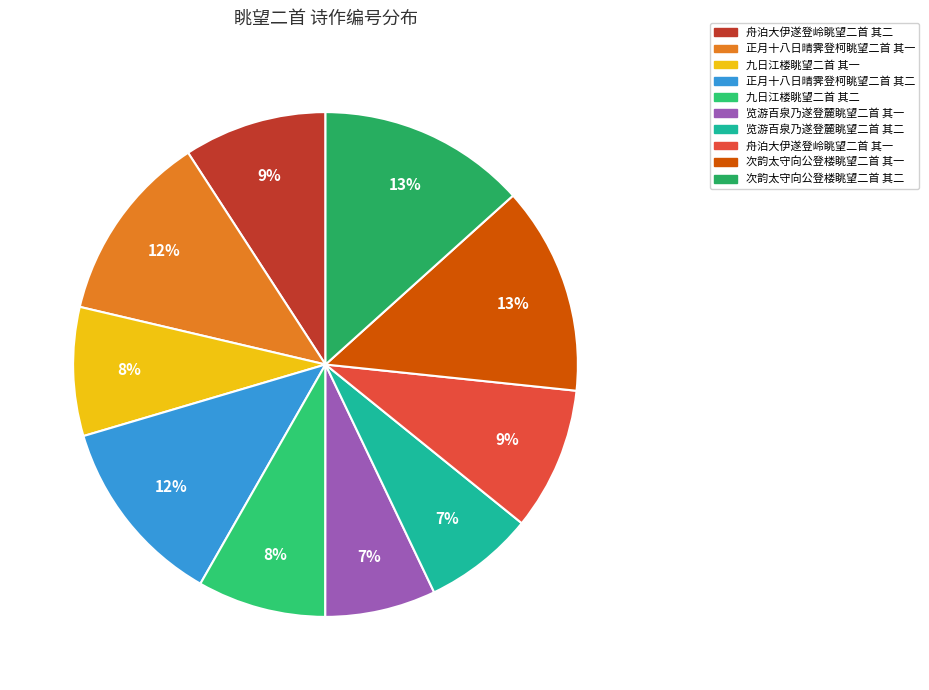

Does 览游百泉乃遂登麓眺望二首 其一 represent more than half of the total?

No